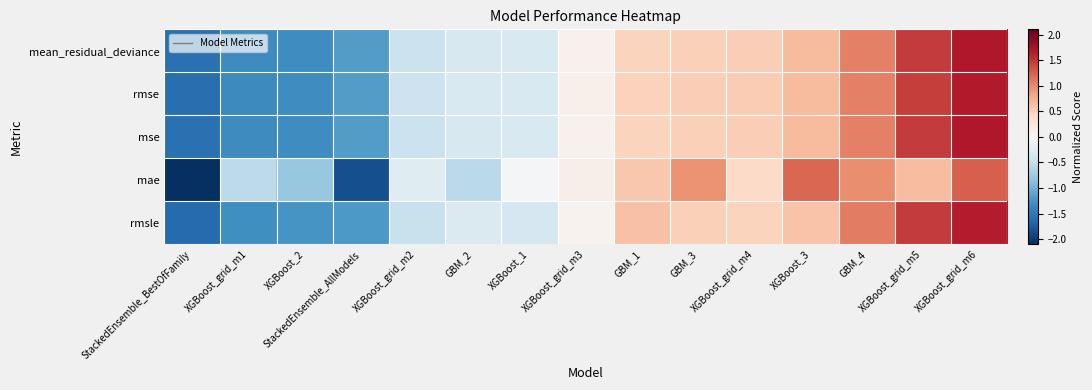

Reading left to right, transcribe all the data shown in this chart.

mean_residual_deviance: StackedEnsemble_BestOfFamily=-1.6	XGBoost_grid_m1=-1.3	XGBoost_2=-1.3	StackedEnsemble_AllModels=-1.2	XGBoost_grid_m2=-0.4	GBM_2=-0.3	XGBoost_1=-0.3	XGBoost_grid_m3=0.1	GBM_1=0.5	GBM_3=0.5	XGBoost_grid_m4=0.5	XGBoost_3=0.7	GBM_4=1.1	XGBoost_grid_m5=1.5	XGBoost_grid_m6=1.7
rmse: StackedEnsemble_BestOfFamily=-1.6	XGBoost_grid_m1=-1.3	XGBoost_2=-1.3	StackedEnsemble_AllModels=-1.2	XGBoost_grid_m2=-0.4	GBM_2=-0.3	XGBoost_1=-0.3	XGBoost_grid_m3=0.1	GBM_1=0.5	GBM_3=0.5	XGBoost_grid_m4=0.5	XGBoost_3=0.7	GBM_4=1.1	XGBoost_grid_m5=1.5	XGBoost_grid_m6=1.7
mse: StackedEnsemble_BestOfFamily=-1.6	XGBoost_grid_m1=-1.3	XGBoost_2=-1.3	StackedEnsemble_AllModels=-1.2	XGBoost_grid_m2=-0.4	GBM_2=-0.3	XGBoost_1=-0.3	XGBoost_grid_m3=0.1	GBM_1=0.5	GBM_3=0.5	XGBoost_grid_m4=0.5	XGBoost_3=0.7	GBM_4=1.1	XGBoost_grid_m5=1.5	XGBoost_grid_m6=1.7
mae: StackedEnsemble_BestOfFamily=-2.1	XGBoost_grid_m1=-0.5	XGBoost_2=-0.8	StackedEnsemble_AllModels=-1.8	XGBoost_grid_m2=-0.3	GBM_2=-0.6	XGBoost_1=-0.0	XGBoost_grid_m3=0.1	GBM_1=0.6	GBM_3=0.9	XGBoost_grid_m4=0.4	XGBoost_3=1.2	GBM_4=1.0	XGBoost_grid_m5=0.7	XGBoost_grid_m6=1.3
rmsle: StackedEnsemble_BestOfFamily=-1.6	XGBoost_grid_m1=-1.3	XGBoost_2=-1.2	StackedEnsemble_AllModels=-1.2	XGBoost_grid_m2=-0.5	GBM_2=-0.3	XGBoost_1=-0.3	XGBoost_grid_m3=0.1	GBM_1=0.6	GBM_3=0.5	XGBoost_grid_m4=0.5	XGBoost_3=0.6	GBM_4=1.1	XGBoost_grid_m5=1.5	XGBoost_grid_m6=1.6